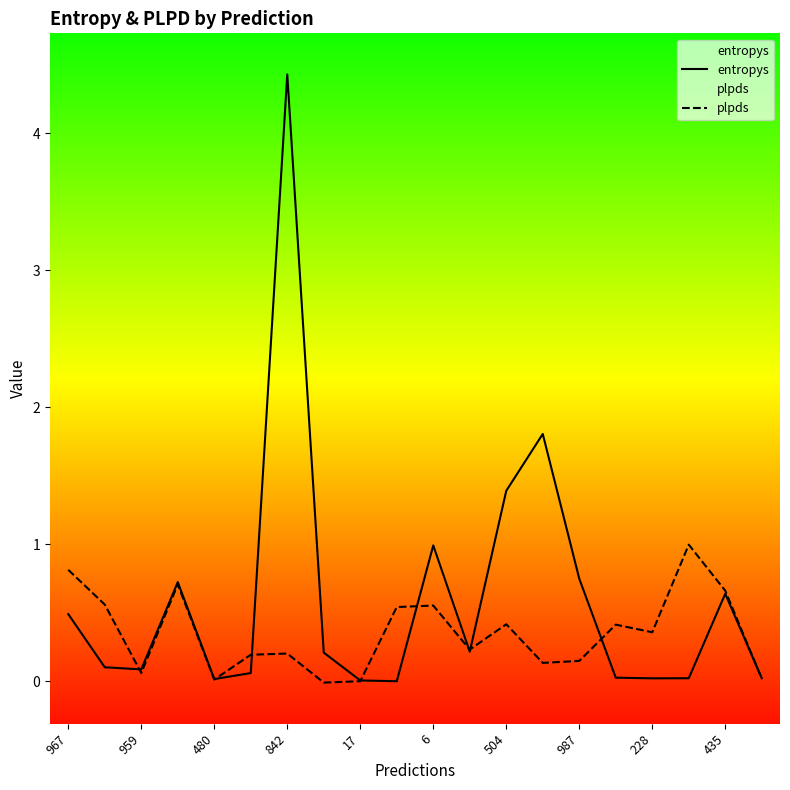

What is the spread (max minus min) of values at 13?

1.7